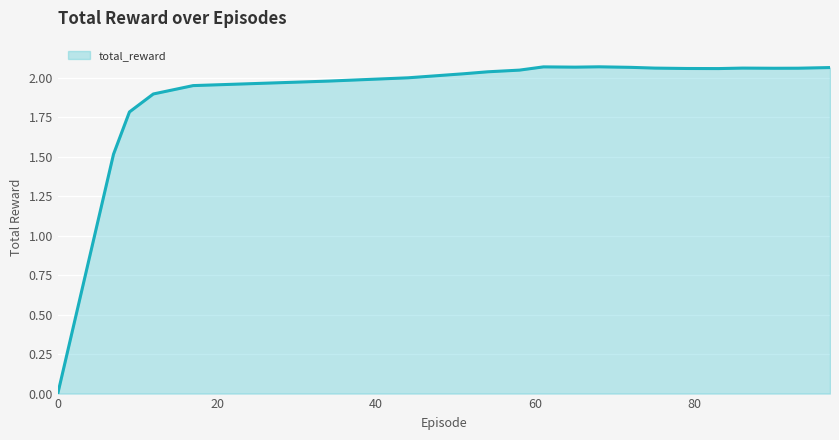

How many lines are shown in the chart?

1